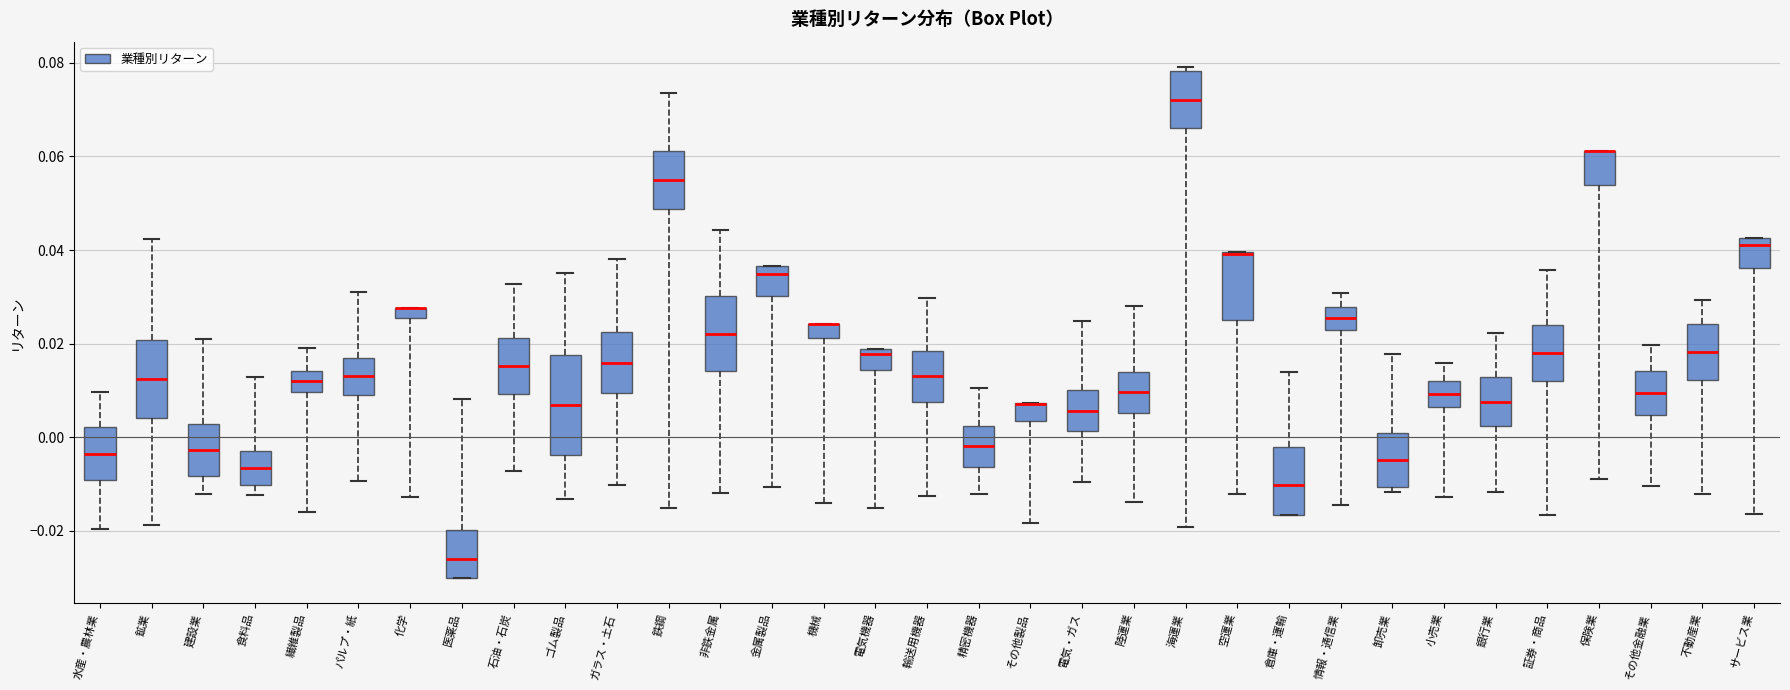

Where does the upper whisker of the box for 卸売業 end on the y-axis? The values are not printed on the chart, so give them approximately, as read against the axis.

0.018